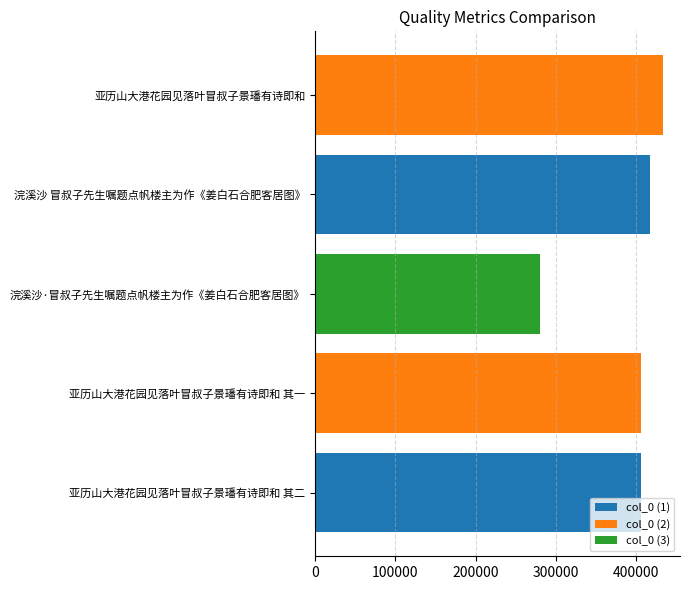

True or false: the data shows 280439 at 浣溪沙·冒叔子先生嘱题点帆楼主为作《姜白石合肥客居图》.

True